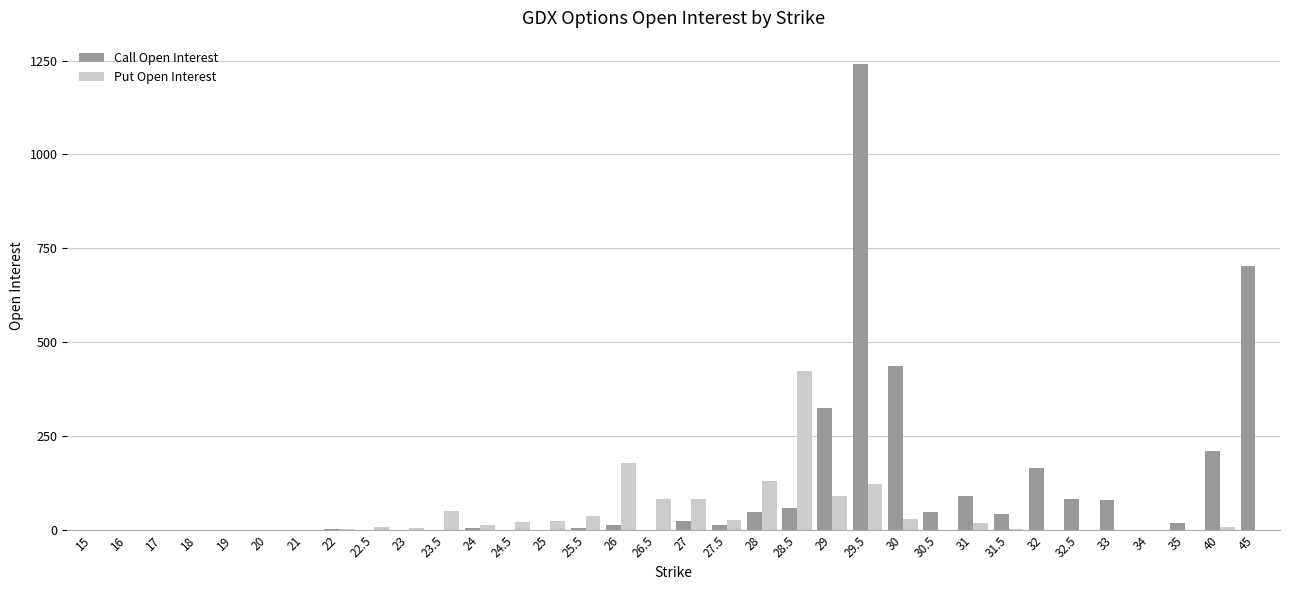

Which series has the largest total across all categories?

Call Open Interest